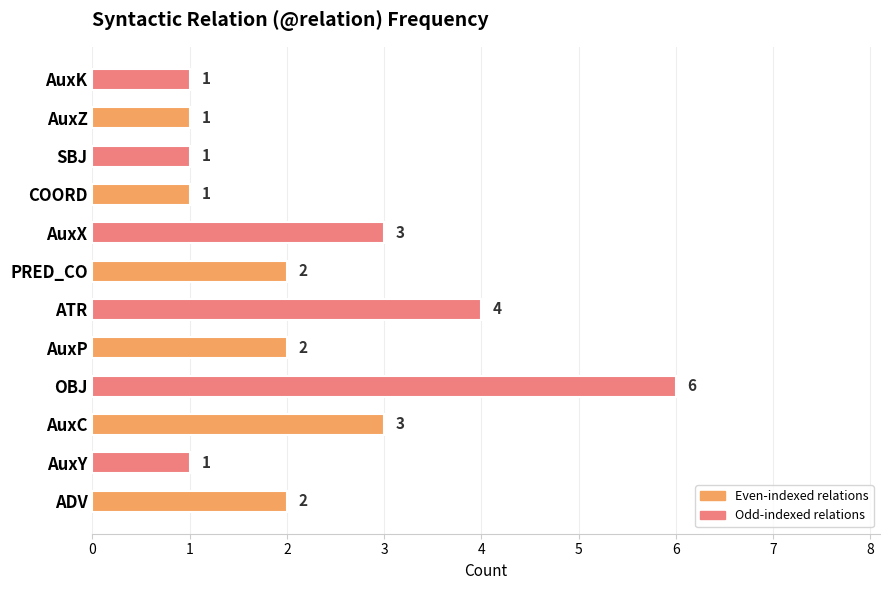

What is the maximum value shown in the chart?

6